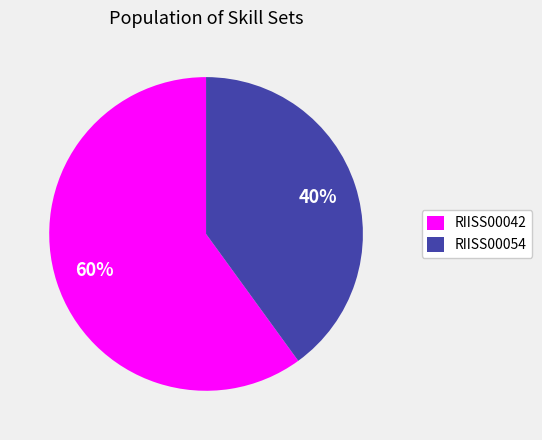

Which has a higher value, RIISS00042 or RIISS00054?

RIISS00042